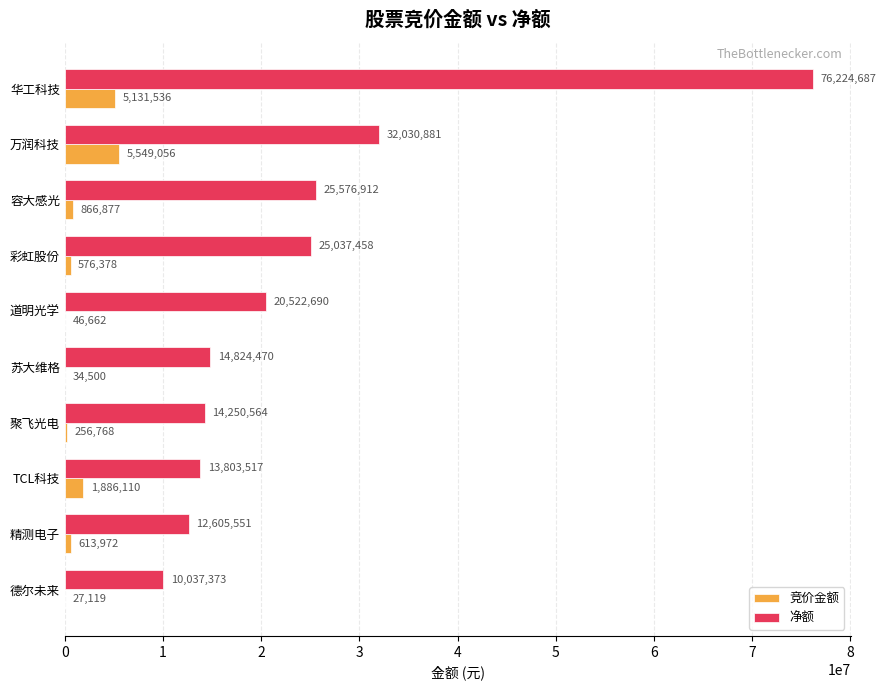

What is the total value across all series at 苏大维格?

14858970